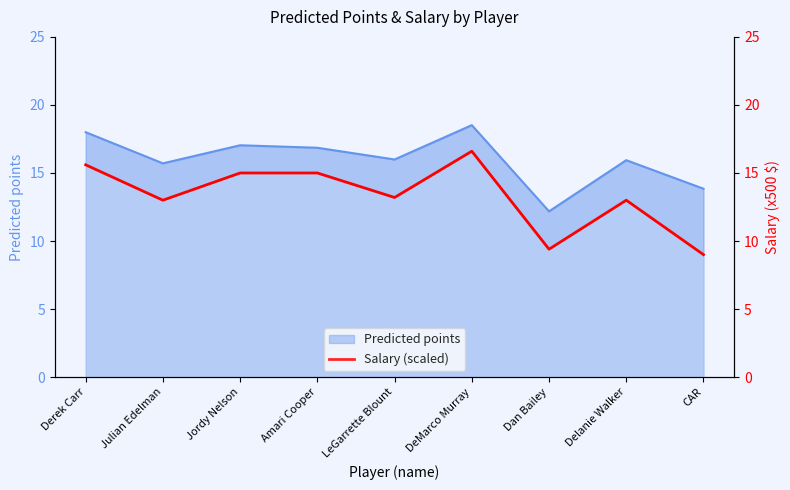

Between Amari Cooper and CAR, which is larger?

Amari Cooper